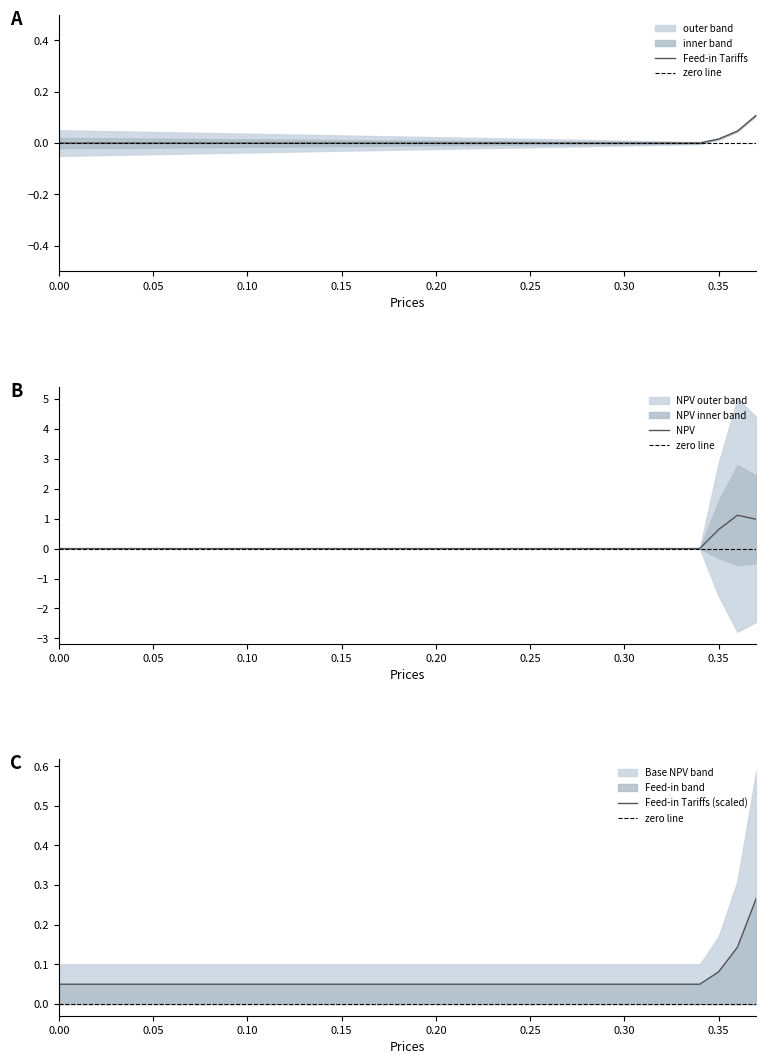

What is the highest value of the NPV series?

1.1